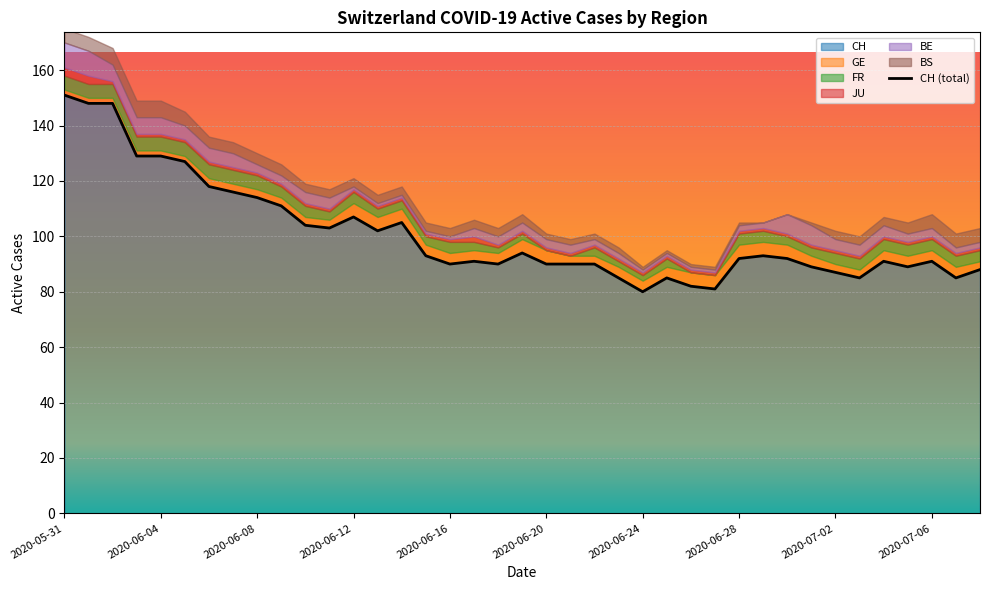

True or false: JU and CH intersect in this chart.

False